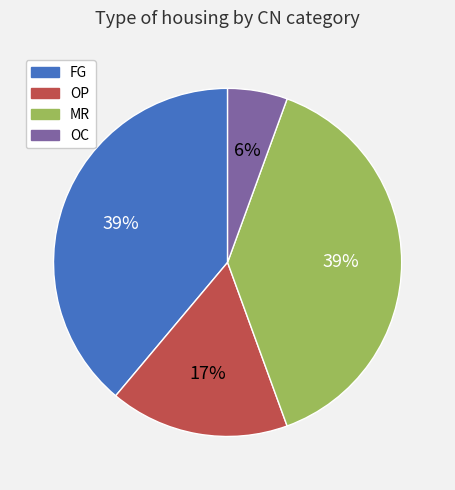

To the nearest percent, what is the average slice percentage?

25%